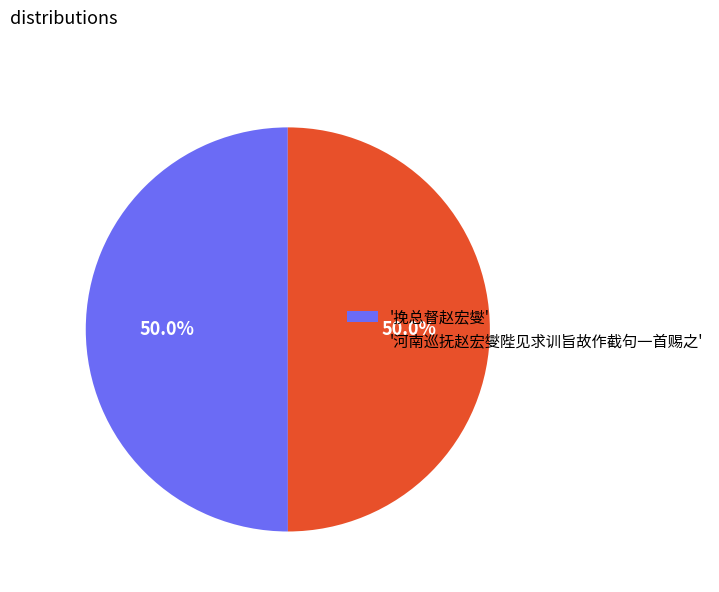

To the nearest percent, what is the average slice percentage?

50%